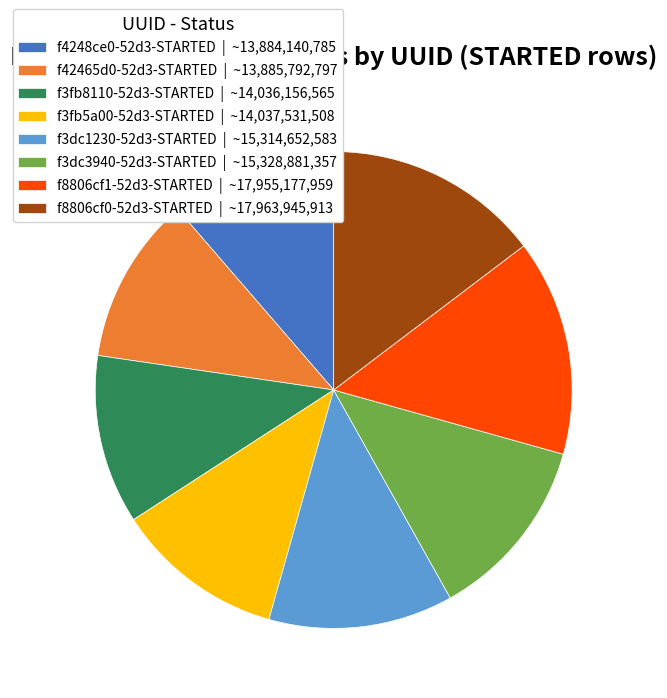

Do f3fb5a00-52d3-STARTED | ~14,037,531,508 and f4248ce0-52d3-STARTED | ~13,884,140,785 together represent more than half of the pie?

No